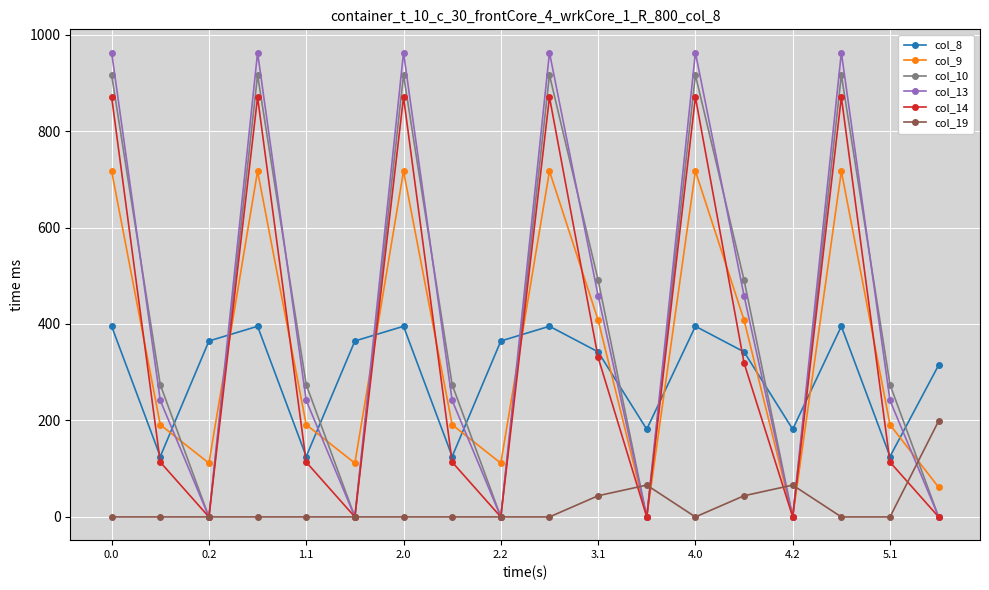

How many times do col_8 and col_14 cross each other?

11